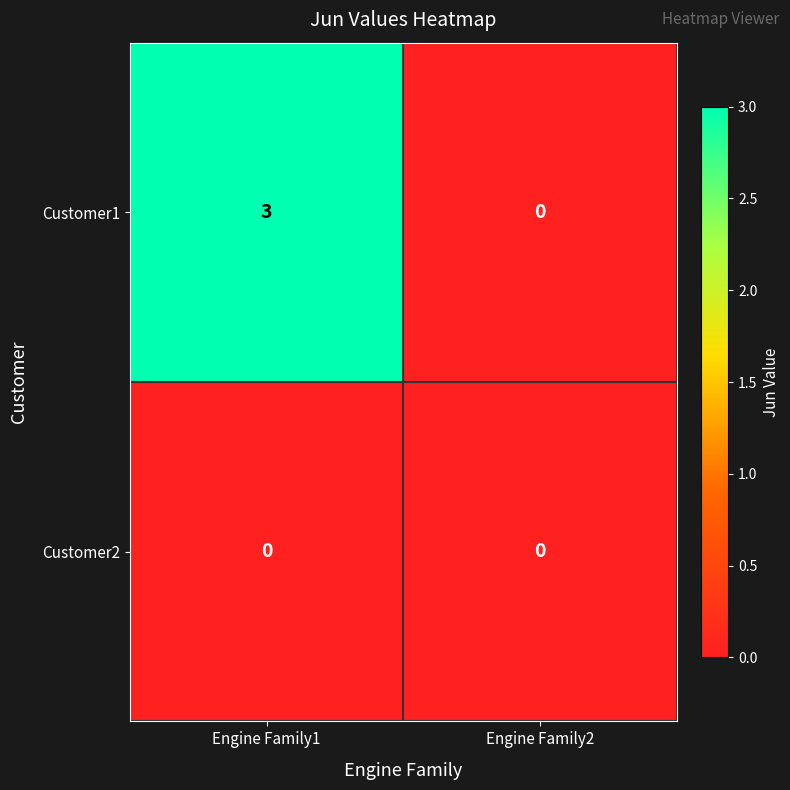

The value of Customer1 at Engine Family1 is 3. True or false?

True